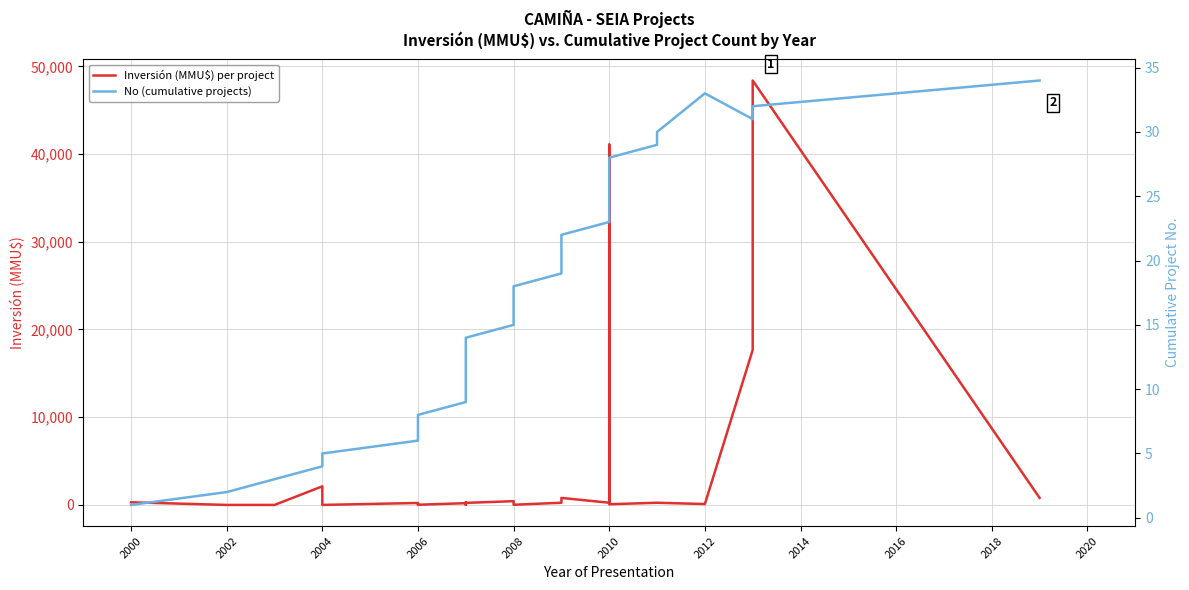

Which has a higher value, 2010 or 2010?

2010